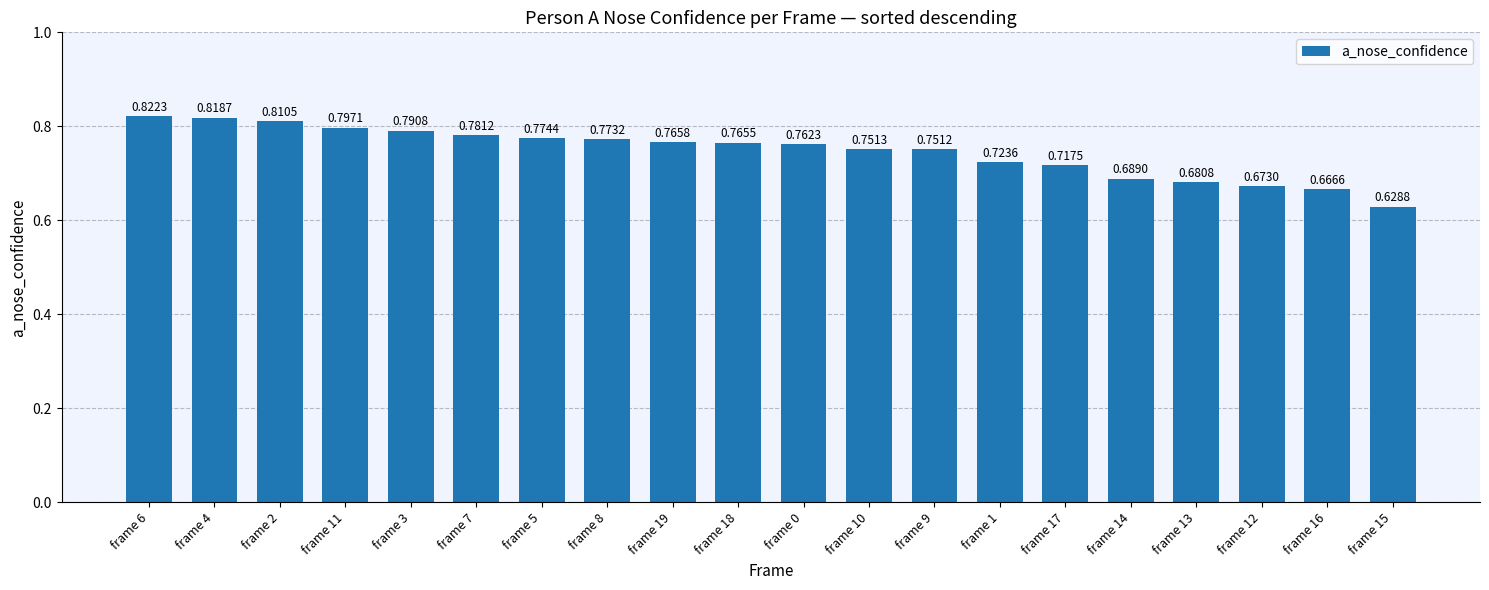

What is the sum of all values?

14.9